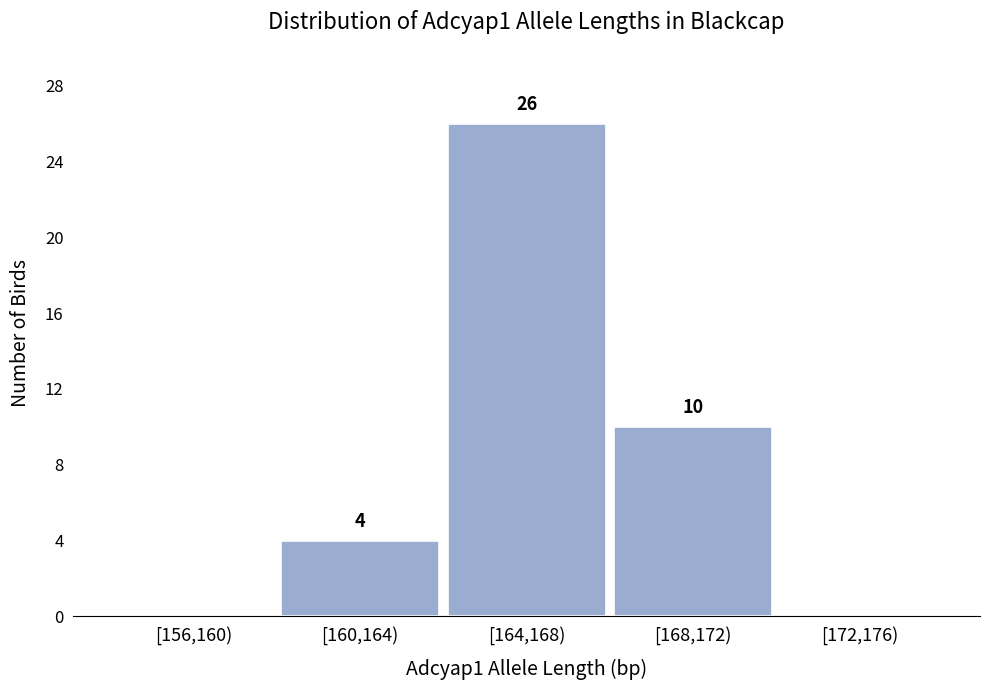

Reading left to right, what are all the values shown in this chart?

[156,160)=0	[160,164)=4	[164,168)=26	[168,172)=10	[172,176)=0